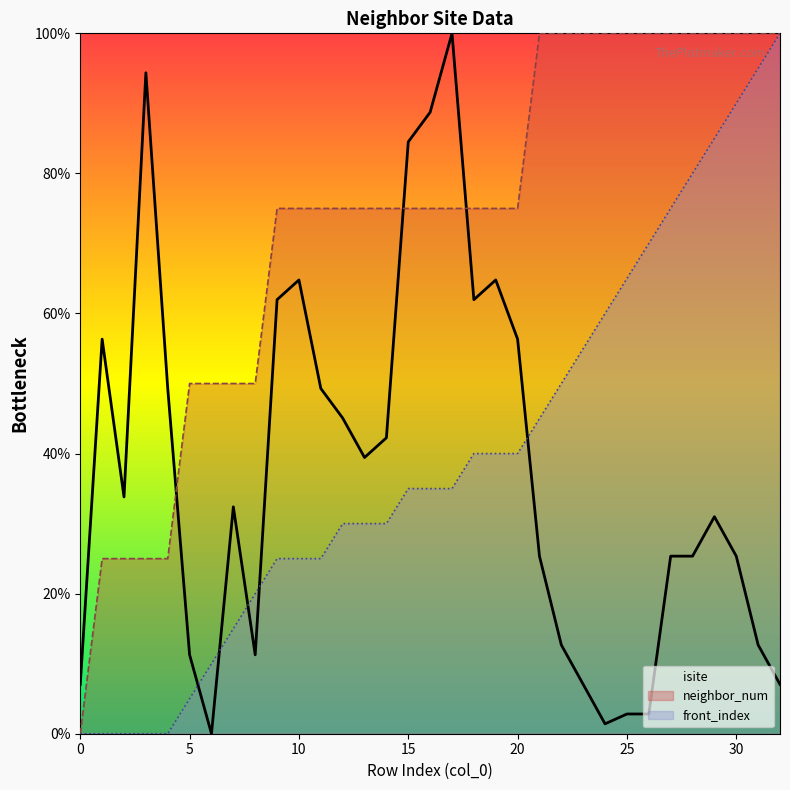

Reading left to right, list all the values displayed in this chart.

isite: 7.0	56.3	33.8	94.4	49.3	11.3	0.0	32.4	11.3	62.0	64.8	49.3	45.1	39.4	42.3	84.5	88.7	100.0	62.0	64.8	56.3	25.4	12.7	7.0	1.4	2.8	2.8	25.4	25.4	31.0	25.4	12.7	7.0
neighbor_num: 0.0	25.0	25.0	25.0	25.0	50.0	50.0	50.0	50.0	75.0	75.0	75.0	75.0	75.0	75.0	75.0	75.0	75.0	75.0	75.0	75.0	100.0	100.0	100.0	100.0	100.0	100.0	100.0	100.0	100.0	100.0	100.0	100.0
front_index: 0.0	0.0	0.0	0.0	0.0	5.0	10.0	15.0	20.0	25.0	25.0	25.0	30.0	30.0	30.0	35.0	35.0	35.0	40.0	40.0	40.0	45.0	50.0	55.0	60.0	65.0	70.0	75.0	80.0	85.0	90.0	95.0	100.0